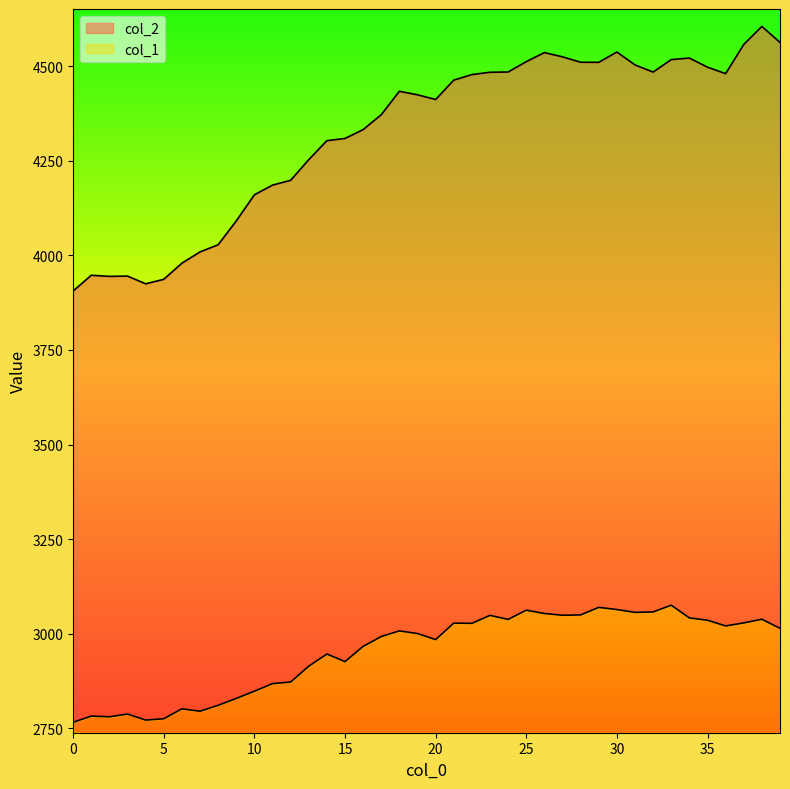

At how many categories does at least one series exceed 3581?

40